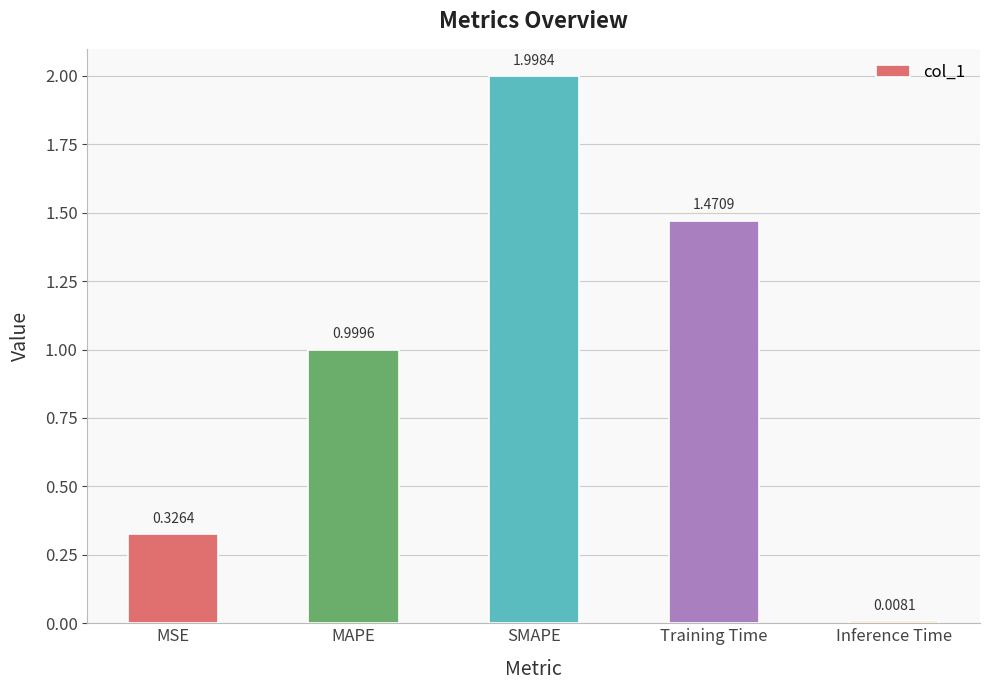

Where is the data nearest to the value 1?

MAPE